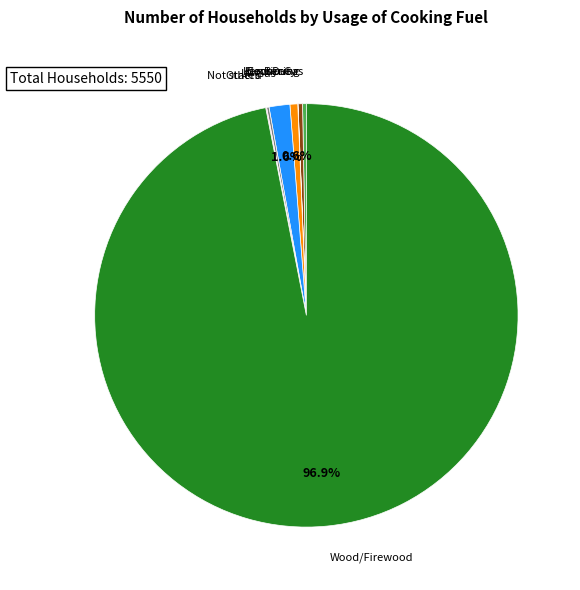

Does any single category account for the majority?

Yes